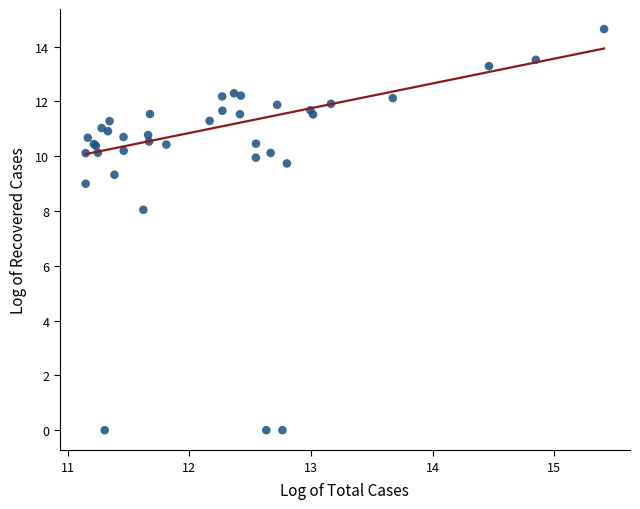

What Y value in the scatter plot is closest to 7?

8.0